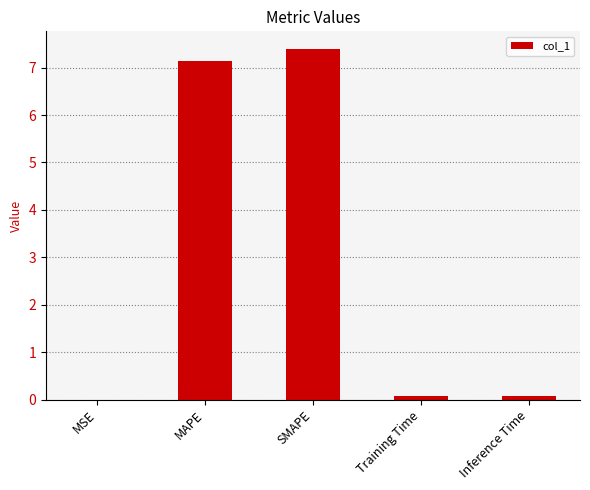

What is the maximum value shown in the chart?

7.4